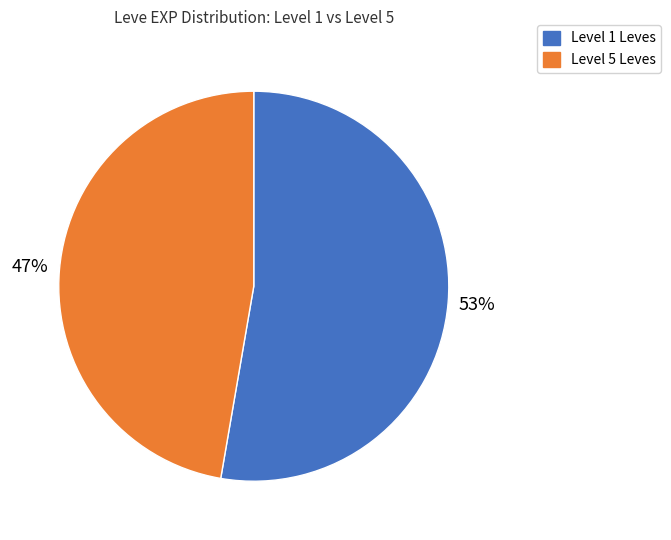

To the nearest percent, what is the average slice percentage?

50%